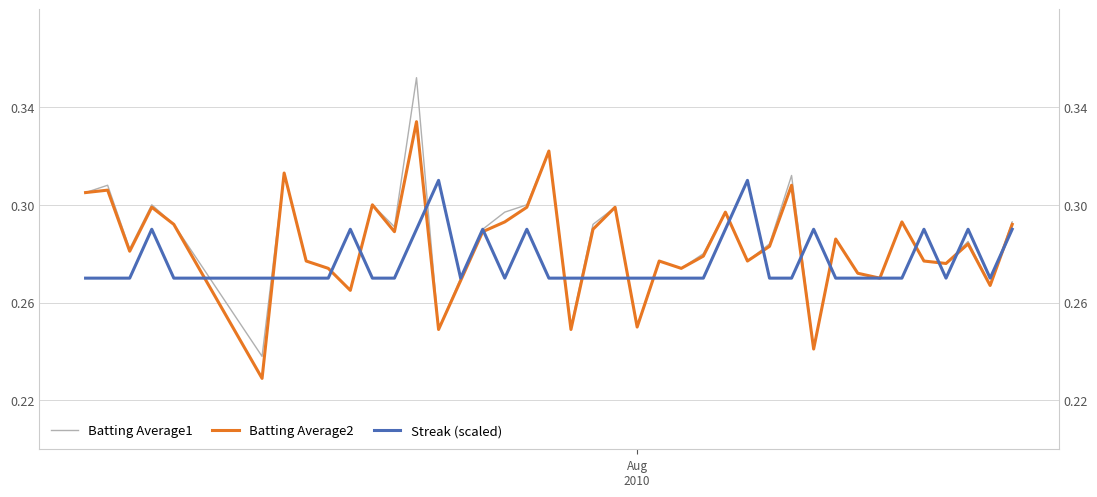

Which series has the widest spread of values?

Batting Average1